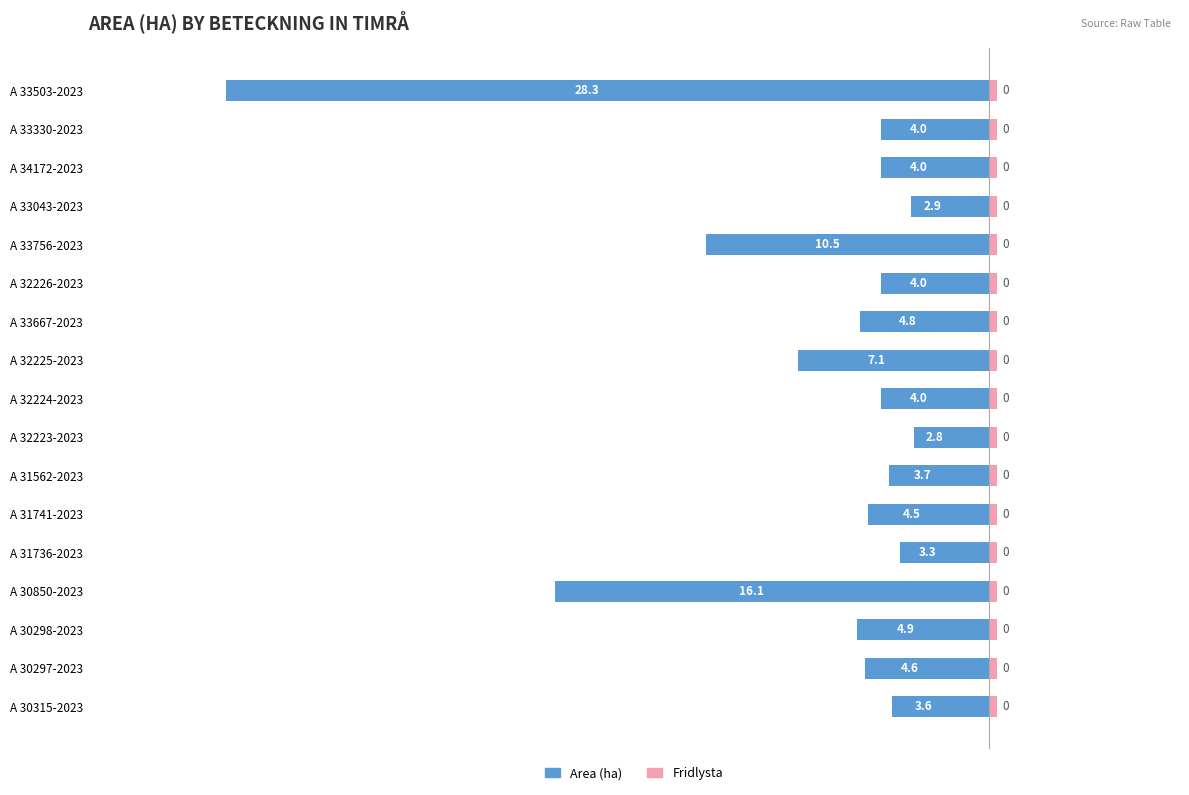

How many categories are shown in the chart?

17